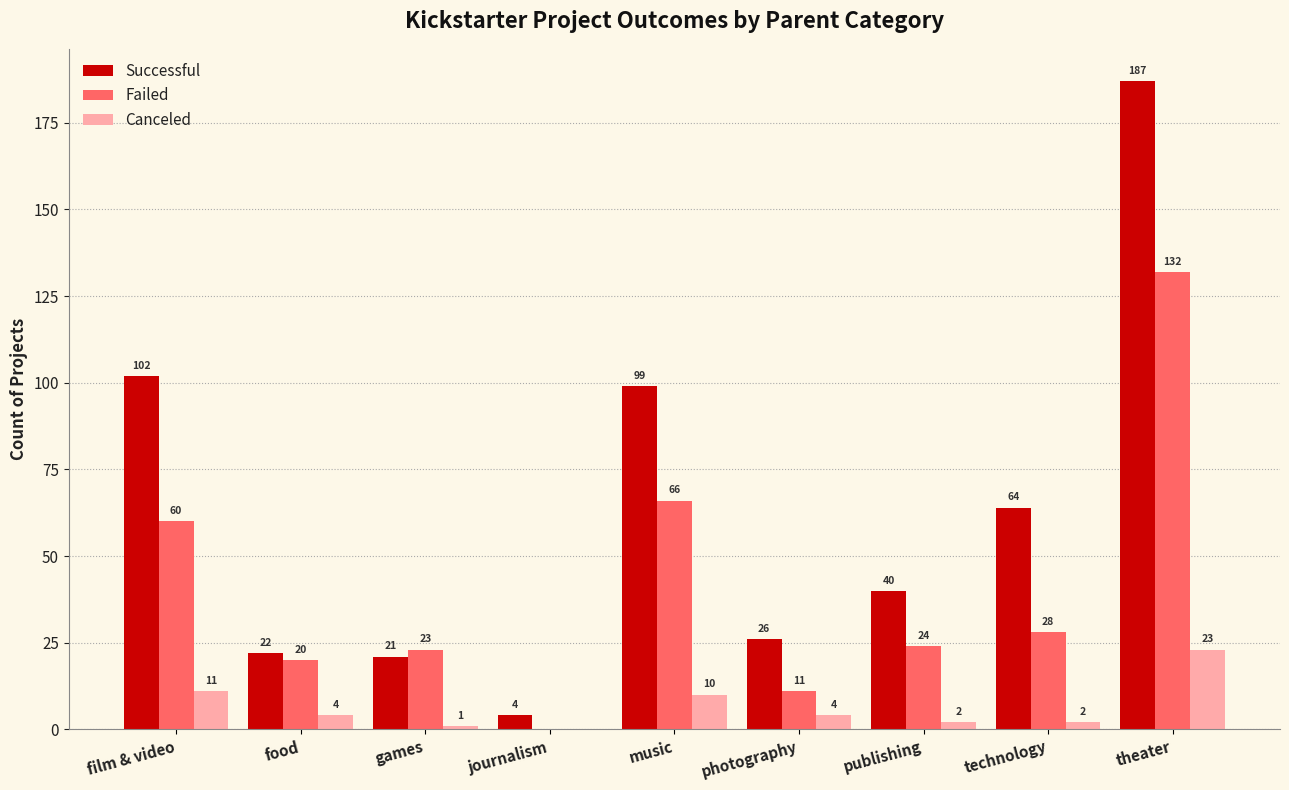

What is the total value across all series at film & video?

173